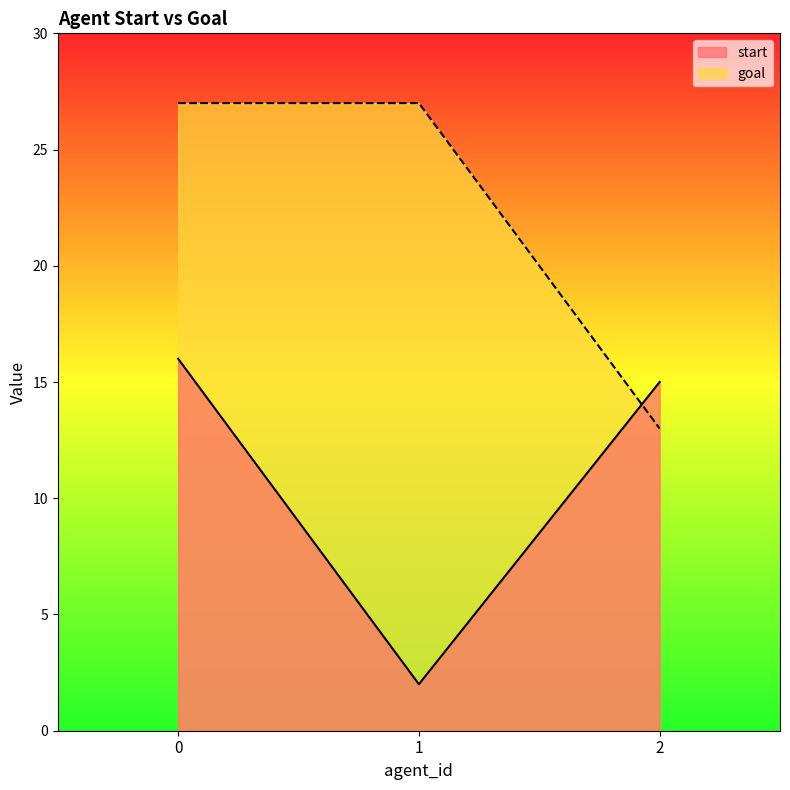

What is the spread (max minus min) of values at 1?

25